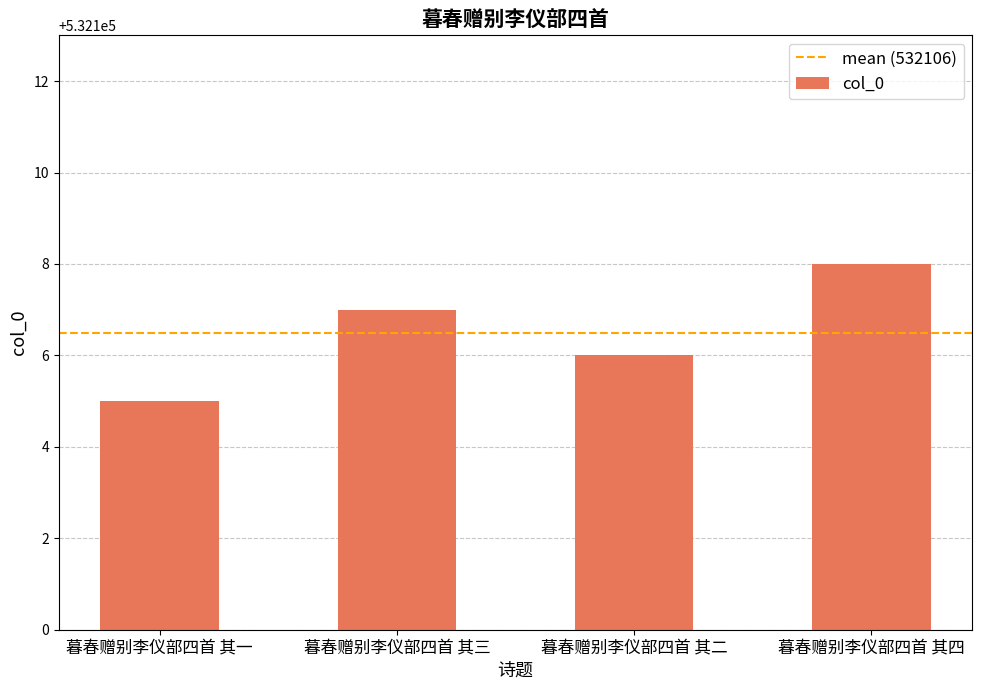

Approximately how many times larger is the value at 暮春赠别李仪部四首 其三 compared to 暮春赠别李仪部四首 其四?

1.0